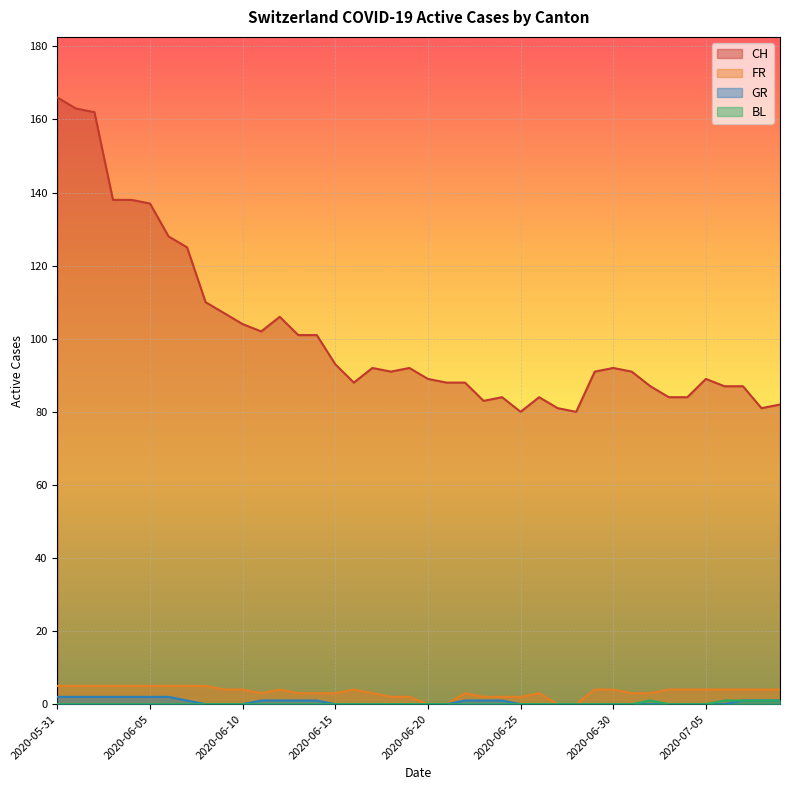

What is the difference between the highest and lowest values at 2020-06-09?

107